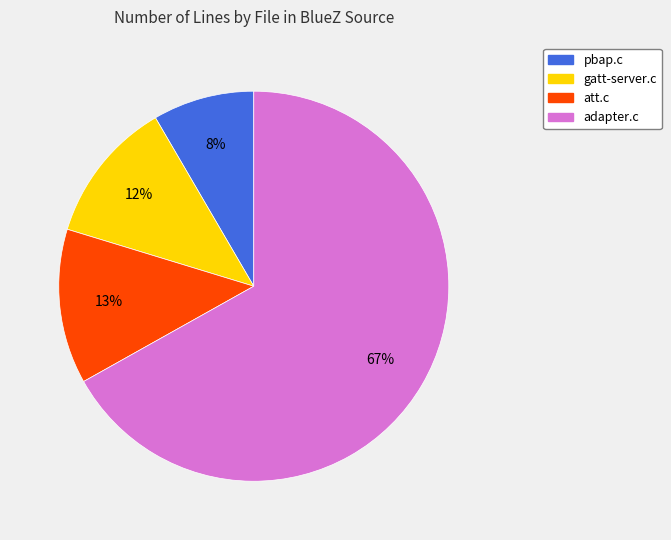

Which has a higher value, adapter.c or att.c?

adapter.c